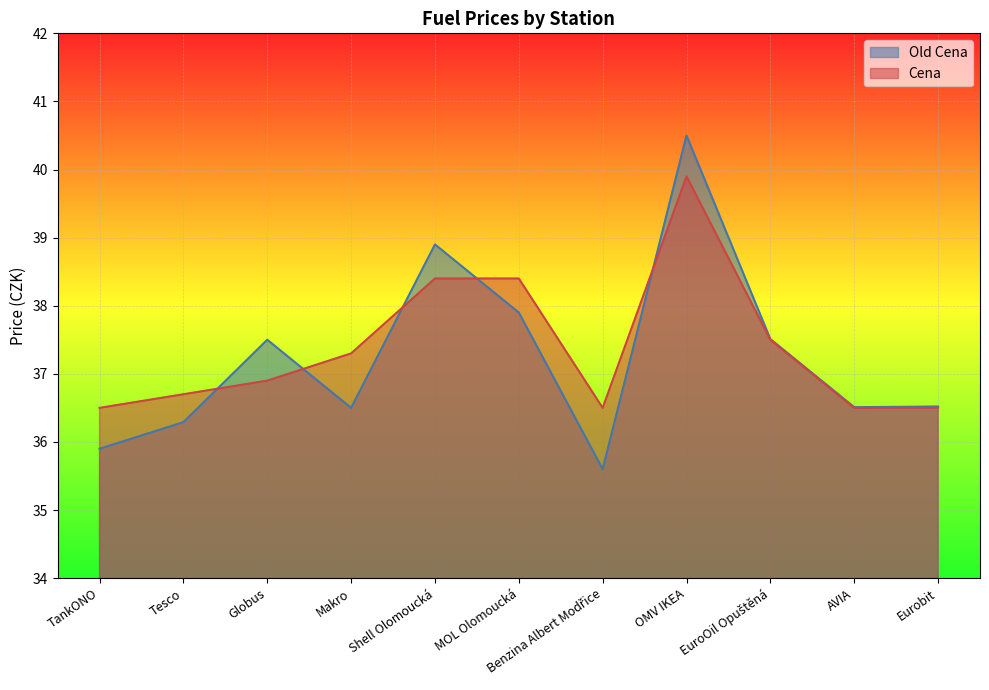

Where do Cena and Old Cena first cross each other?

Tesco and Globus